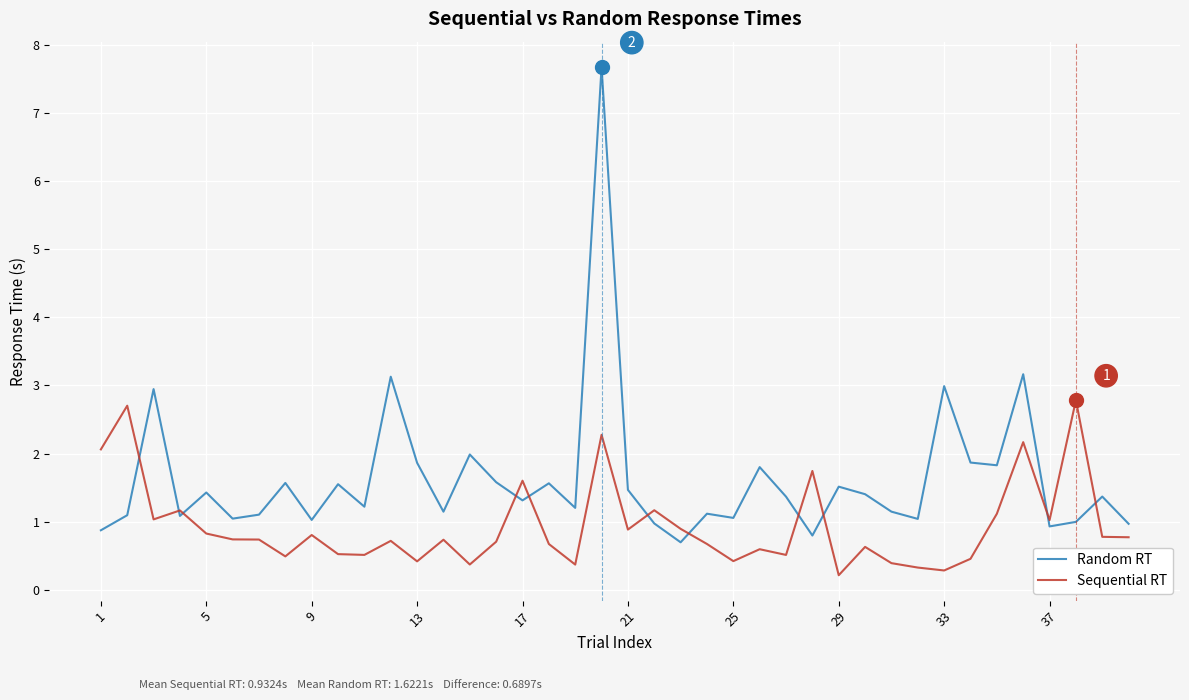

List the series in order of their peak value, highest first.

Random RT, Sequential RT